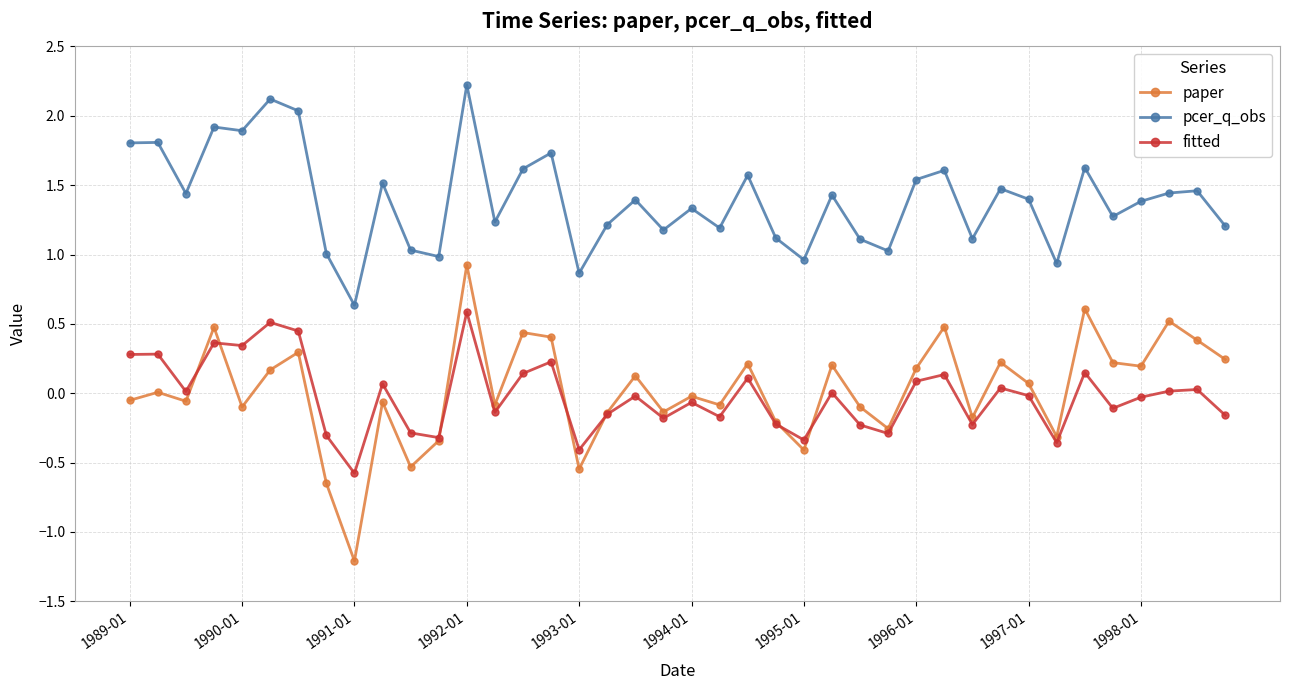

Rank the series by their maximum value, from lowest to highest.

fitted, paper, pcer_q_obs